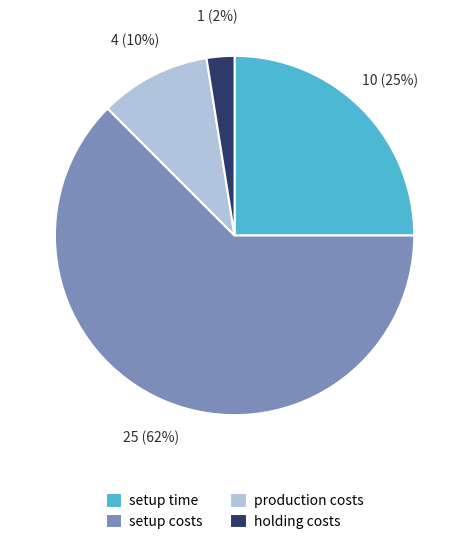

Count the number of slices in the pie.

4